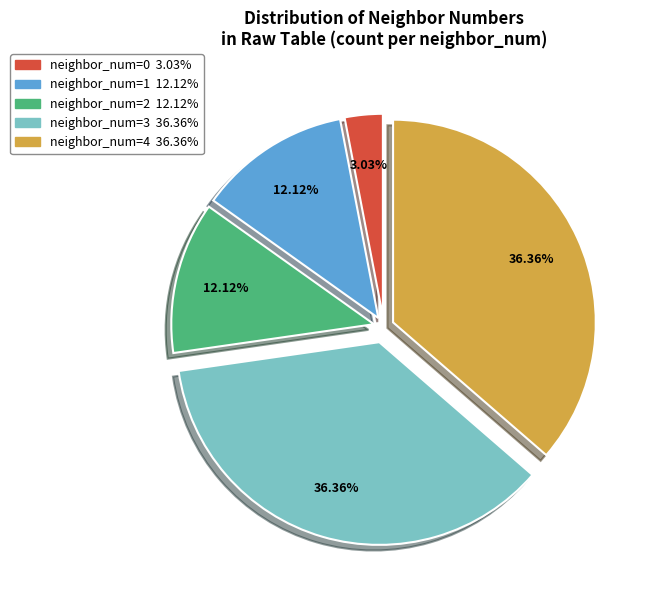

Is there a majority slice in this chart?

No